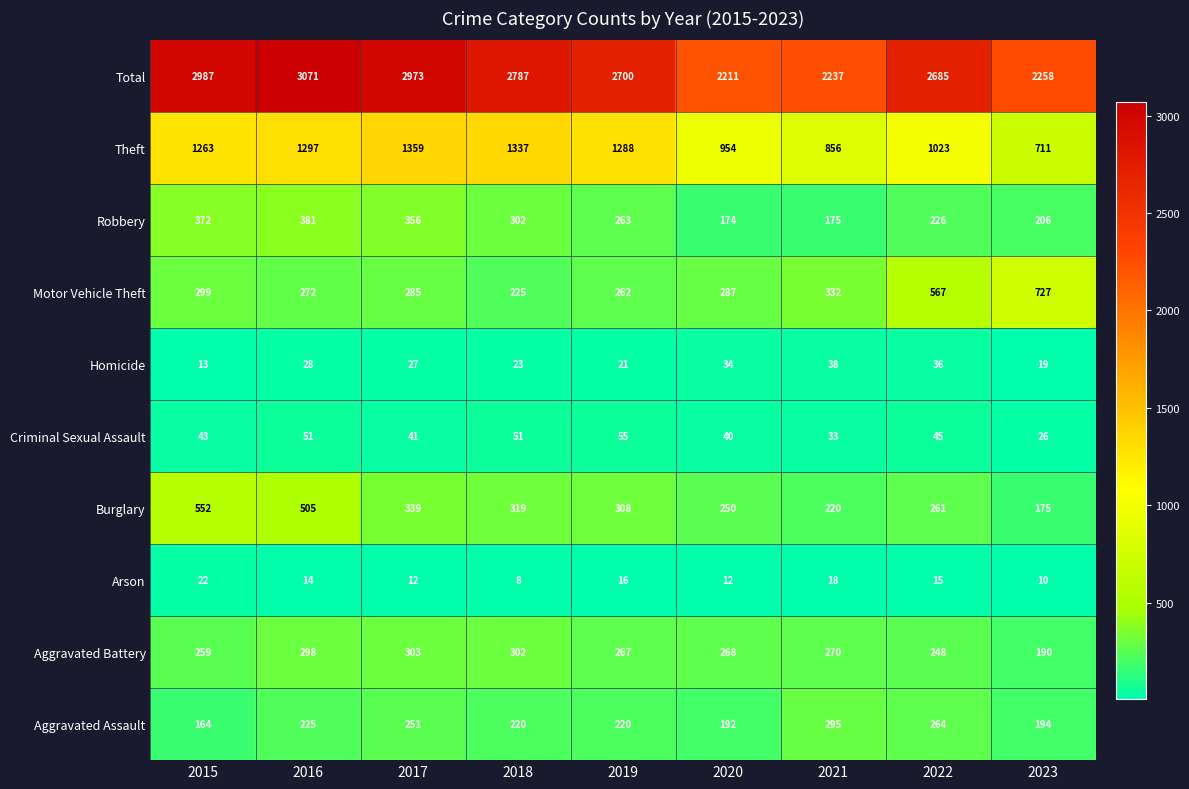

At how many categories does at least one series exceed 2192?

9